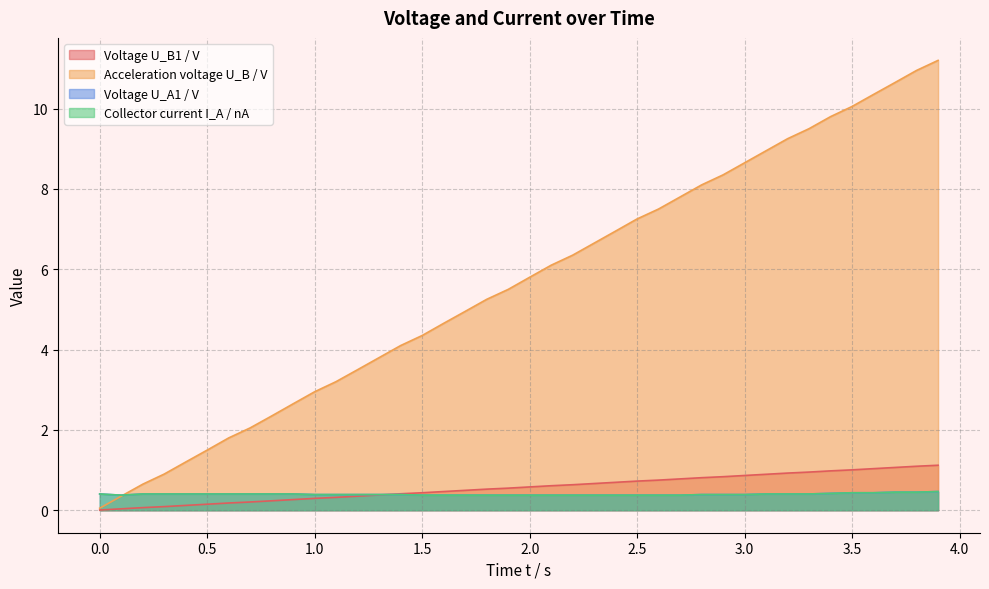

Which series has the largest total across all categories?

Acceleration voltage U_B / V